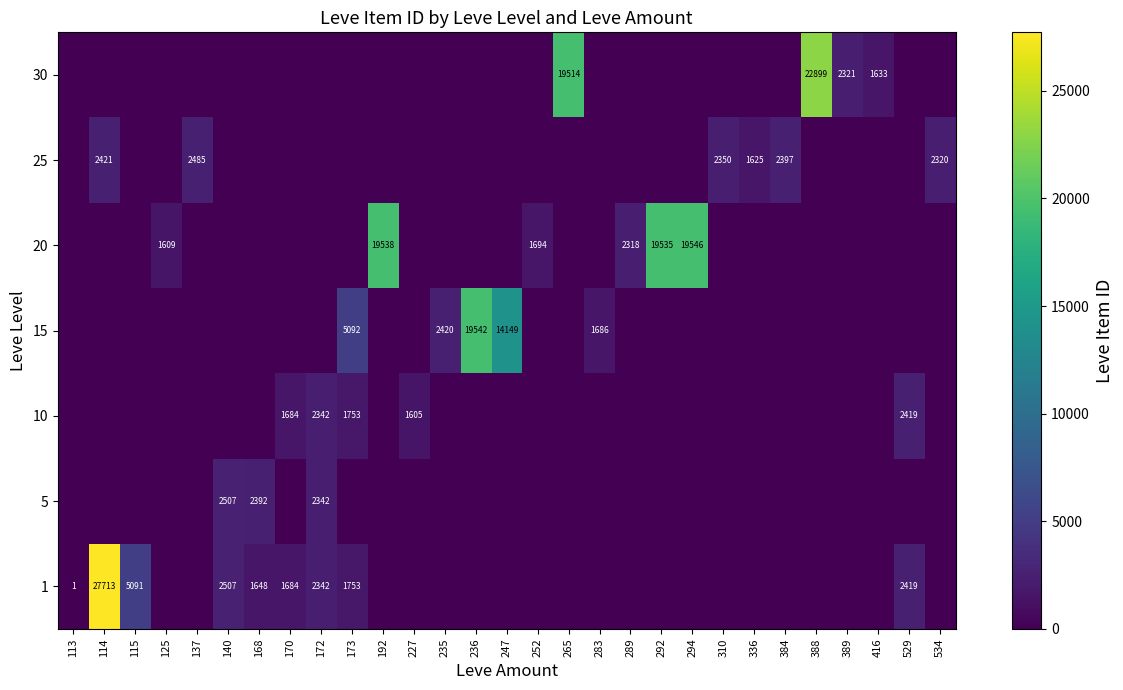

The value of 10 at 227 is 1605. True or false?

True